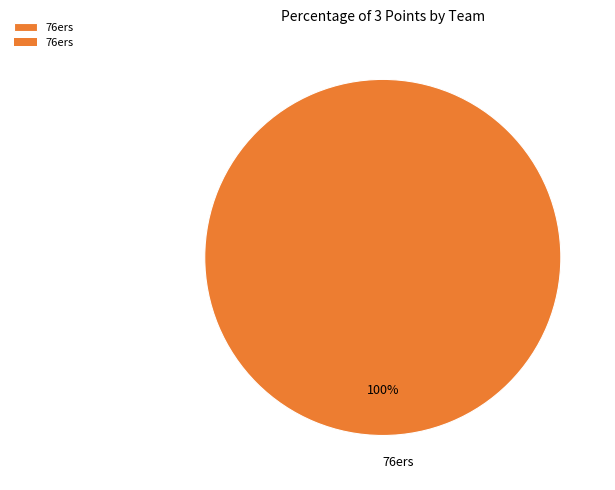

Does 76ers account for over 50% of the chart?

Yes